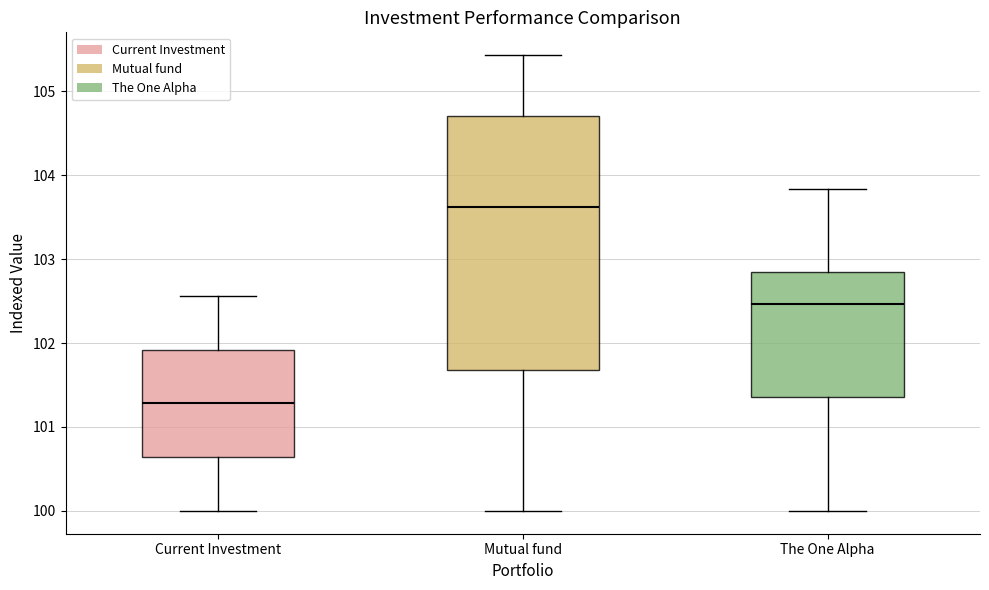

Where is the upper edge of the box for Current Investment on the y-axis? The values are not printed on the chart, so give them approximately, as read against the axis.

101.9